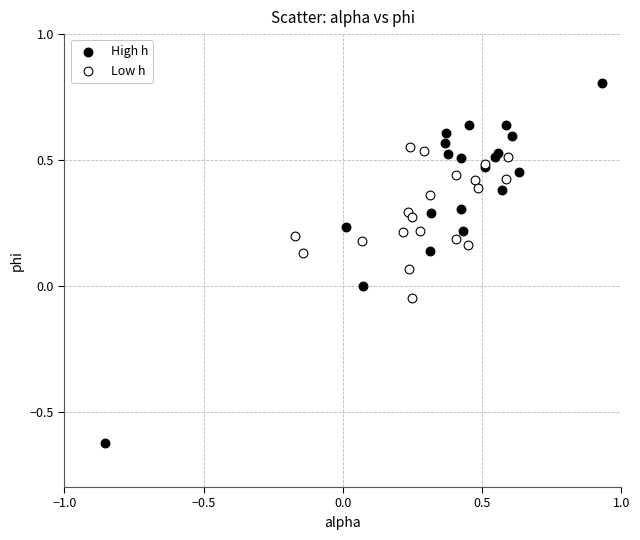

What are all the series names shown in the legend?

High h, Low h